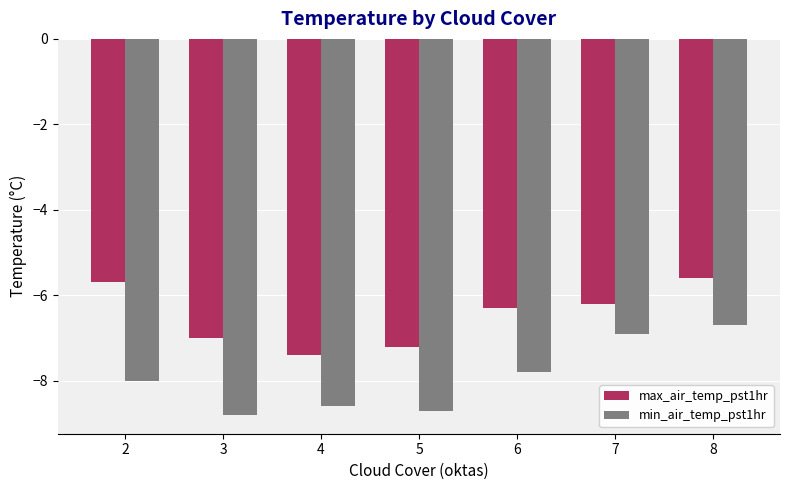

What is the difference between the maximum and minimum values in the min_air_temp_pst1hr series?

2.1